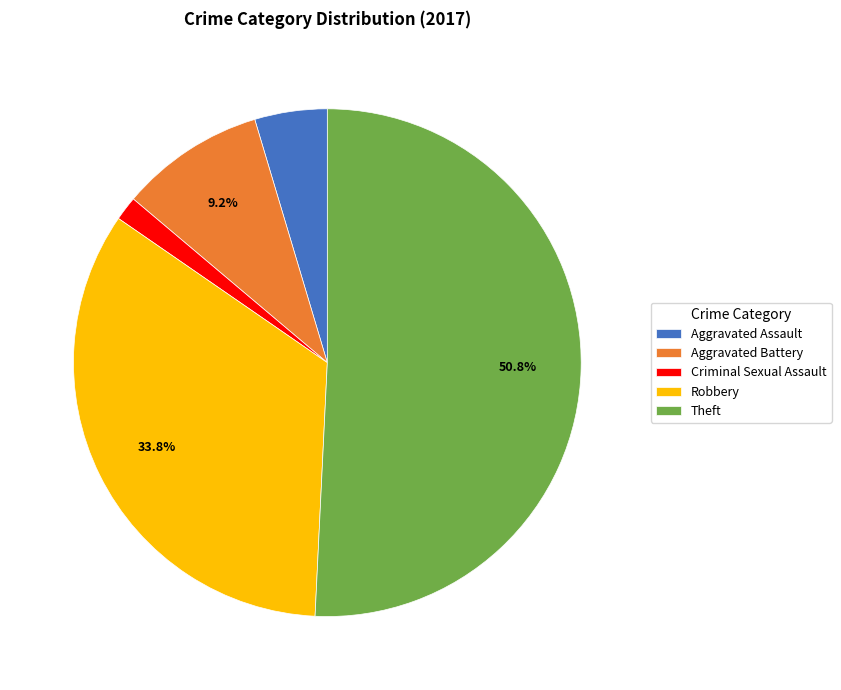

Is it true that Theft is 51% of the pie?

True